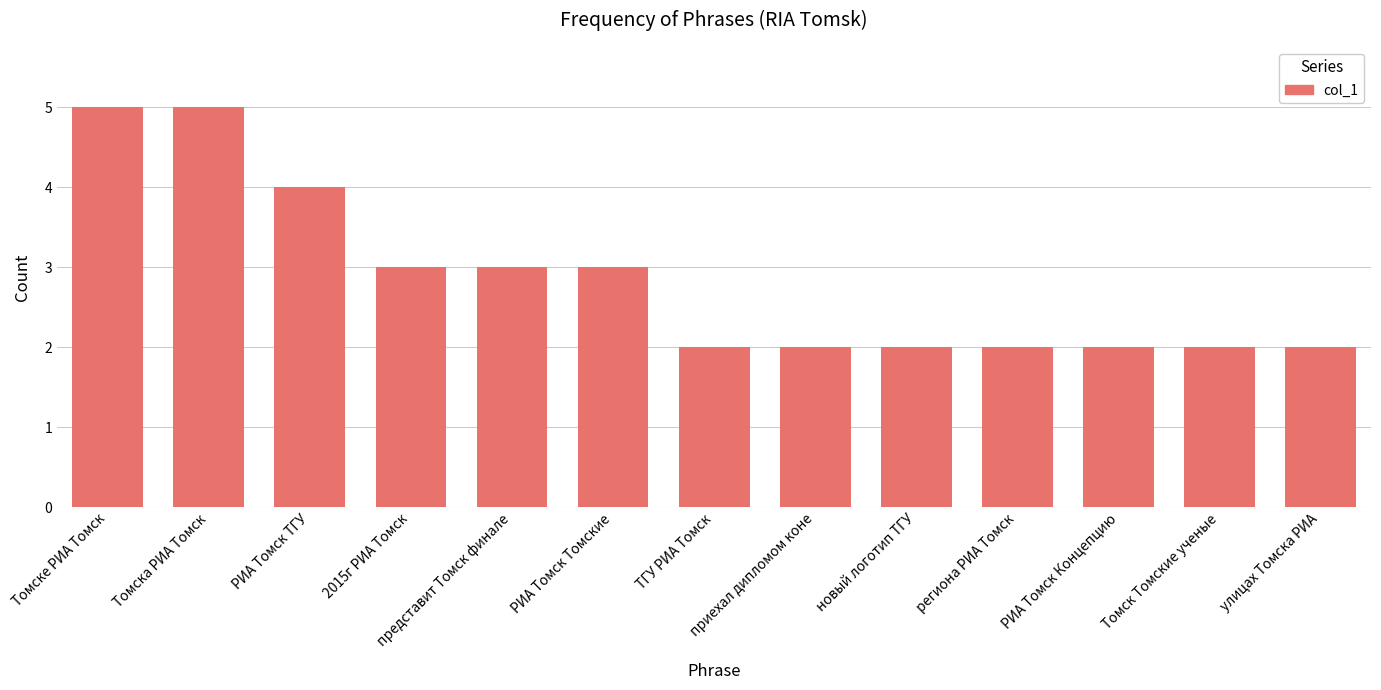

The value at новый логотип ТГУ is 3. True or false?

False